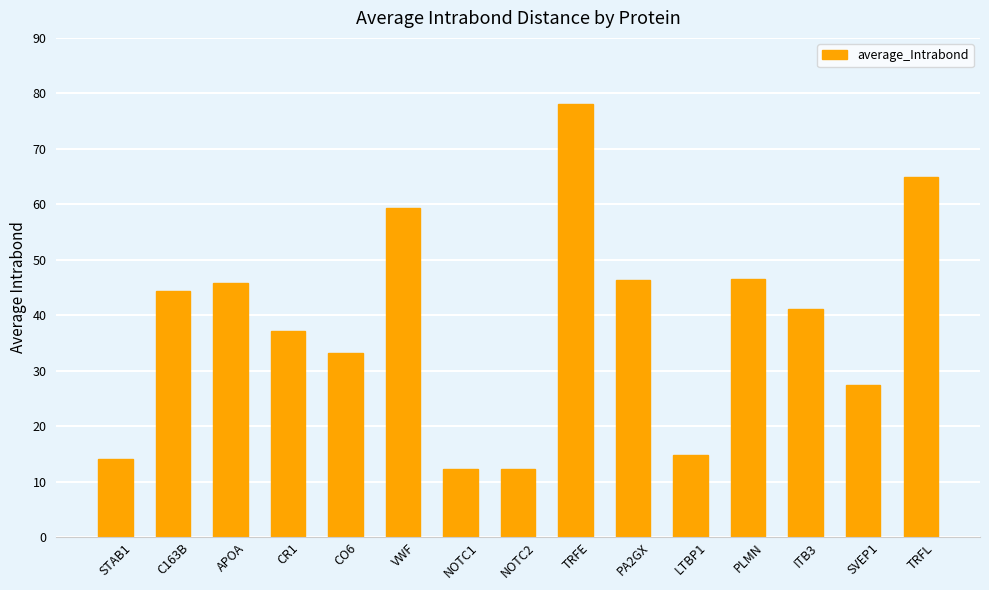

What is the label of the 7th bar from the right?

TRFE